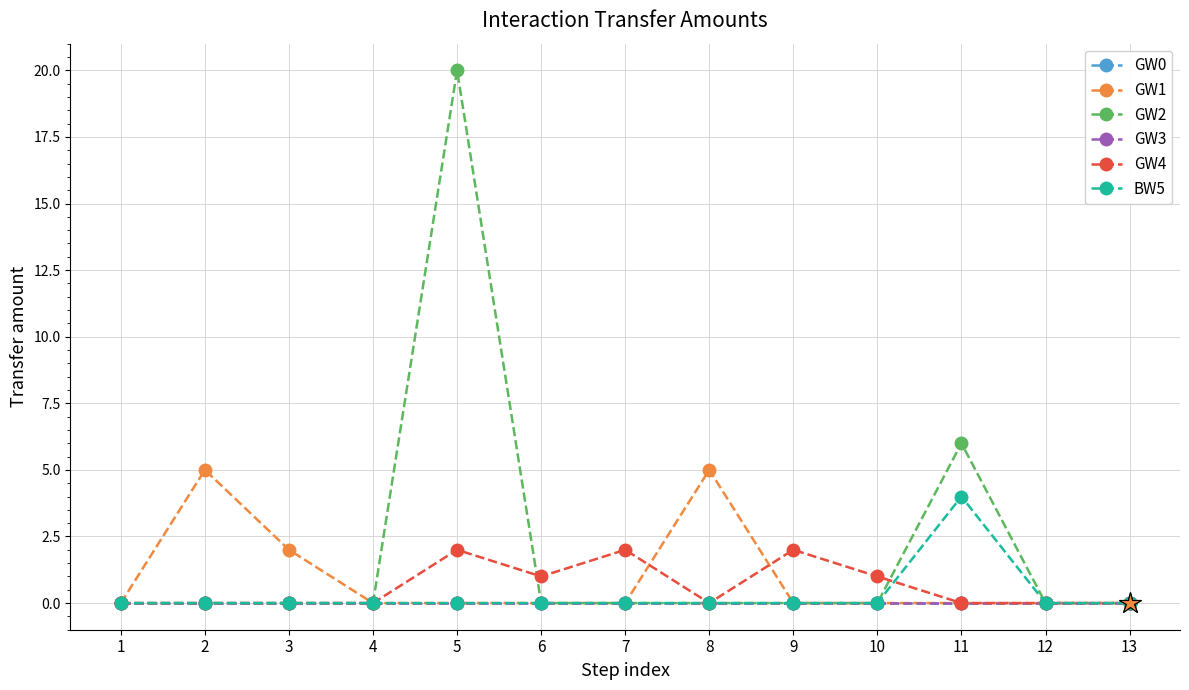

Is this an area chart (filled region under the line)?

No